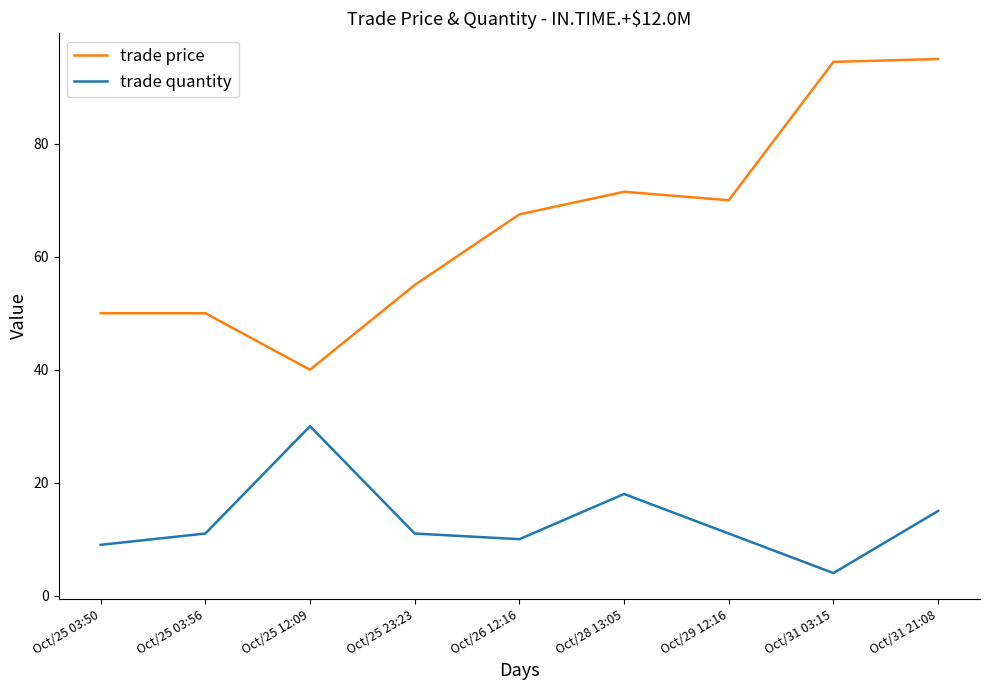

At which category is the sum across all series the highest?

Oct/31 21:08